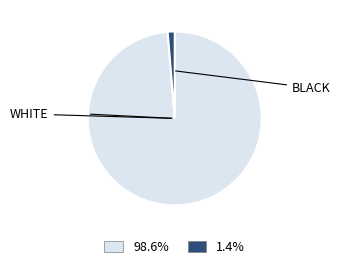

Count the number of slices in the pie.

2